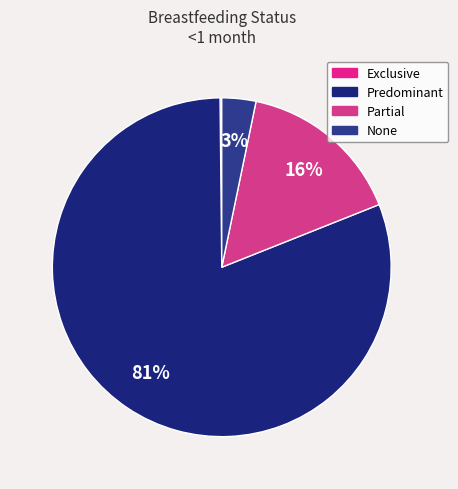

To the nearest percent, what is the difference between the largest and smallest slice percentages?

81%